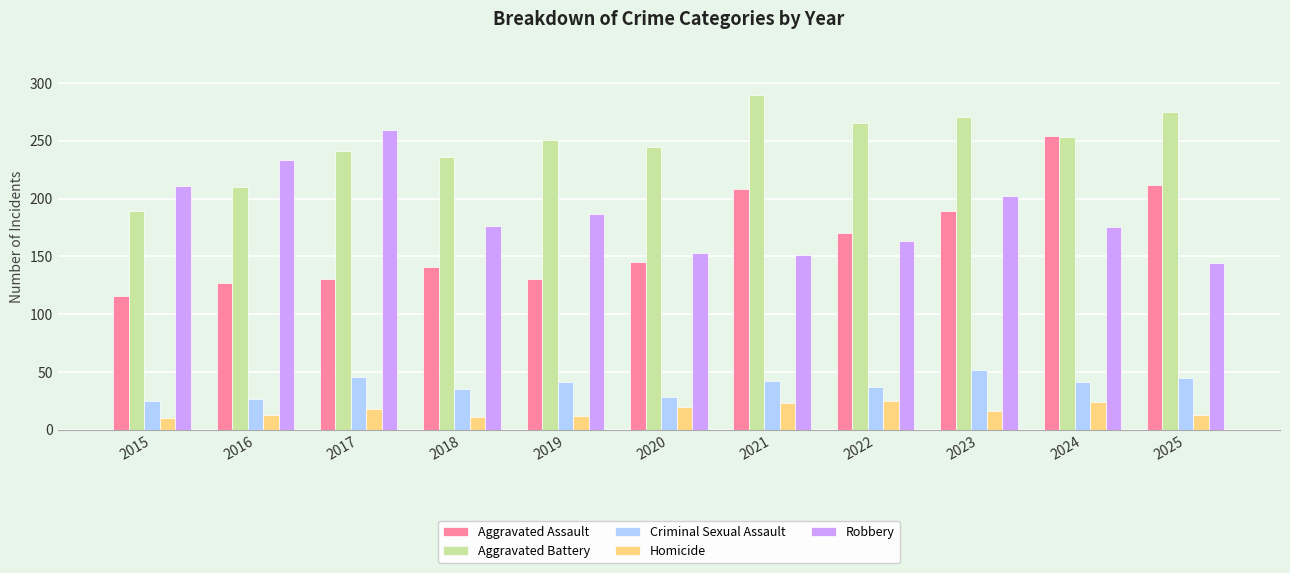

At which label does Aggravated Assault reach its minimum?

2015